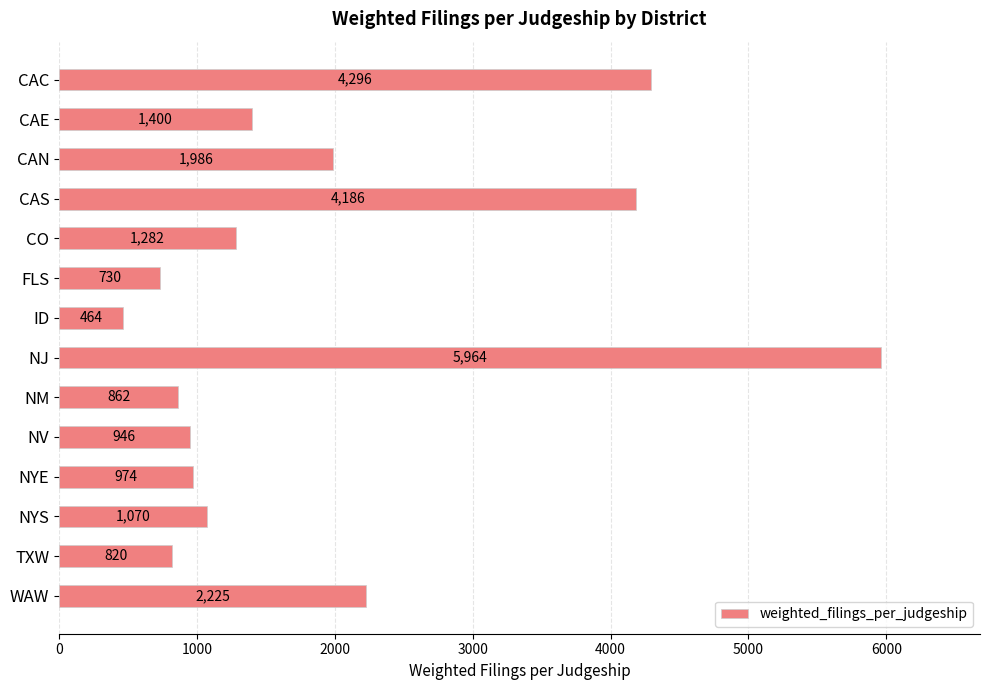

What is the label of the 14th bar from the top?

WAW